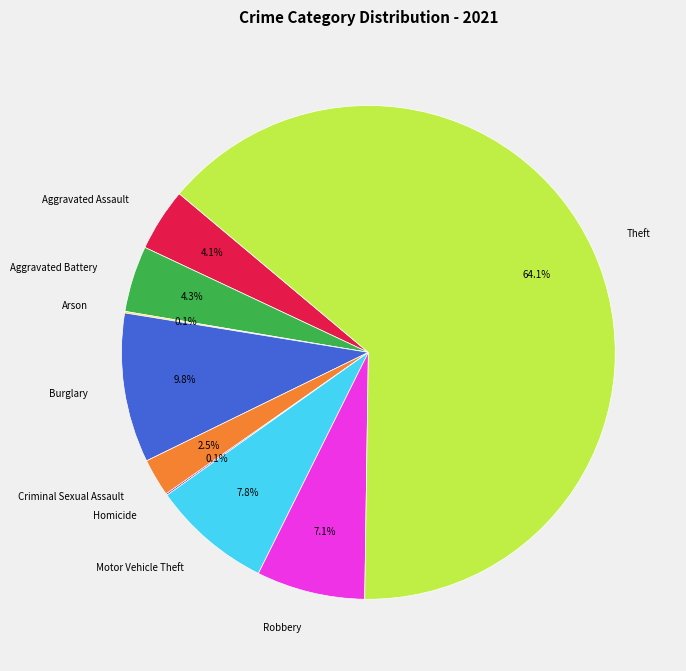

Which slice is the largest?

Theft